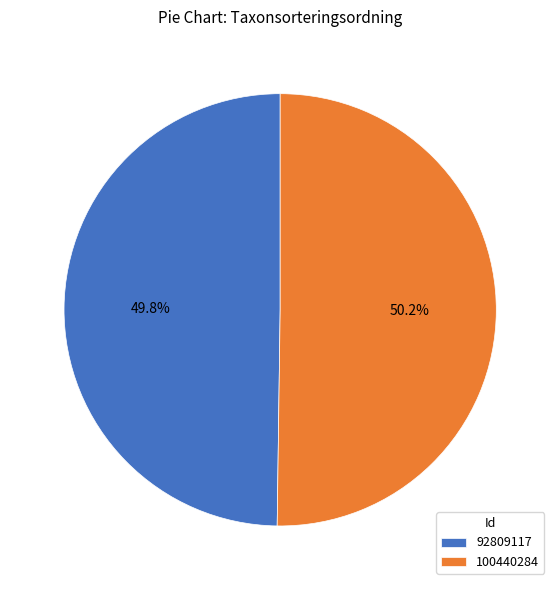

Does any single category account for the majority?

Yes